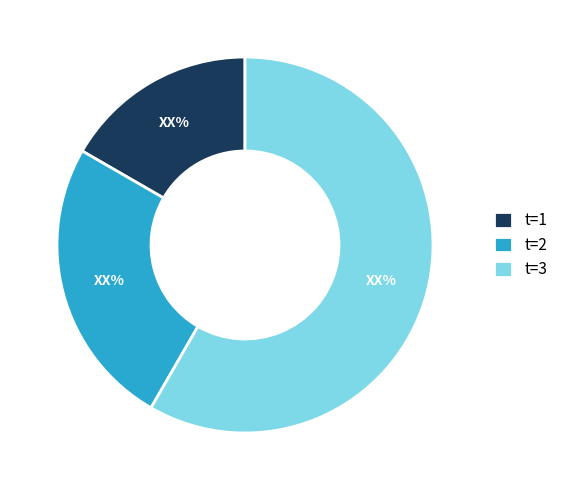

True or false: t=2 accounts for 25% of the total.

True